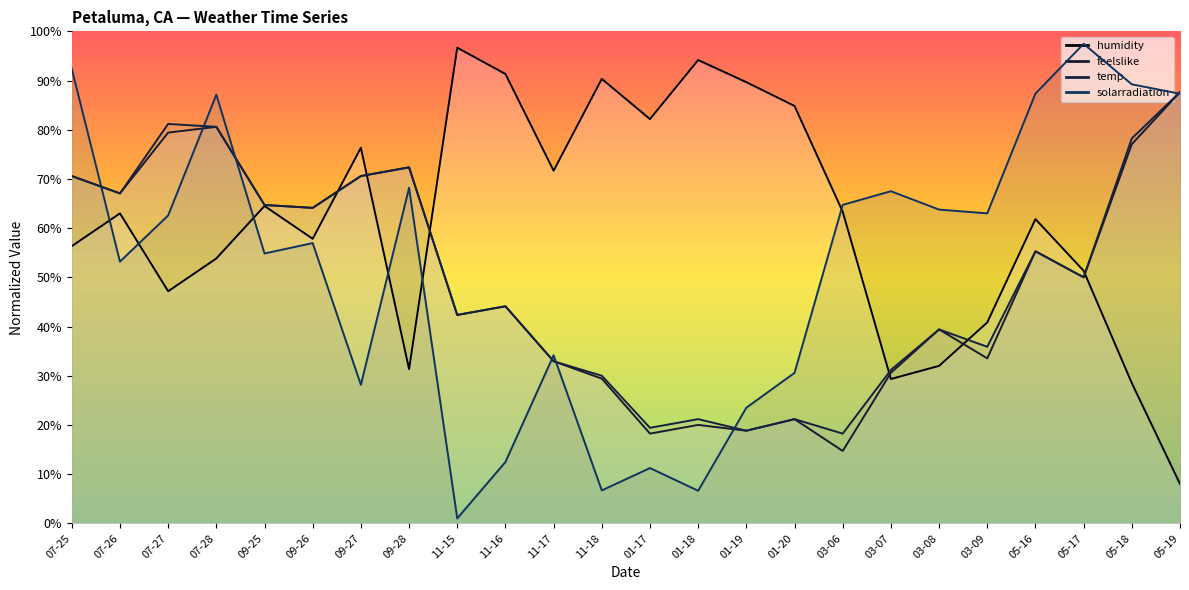

What is the total value across all series at 01-20?

157.8